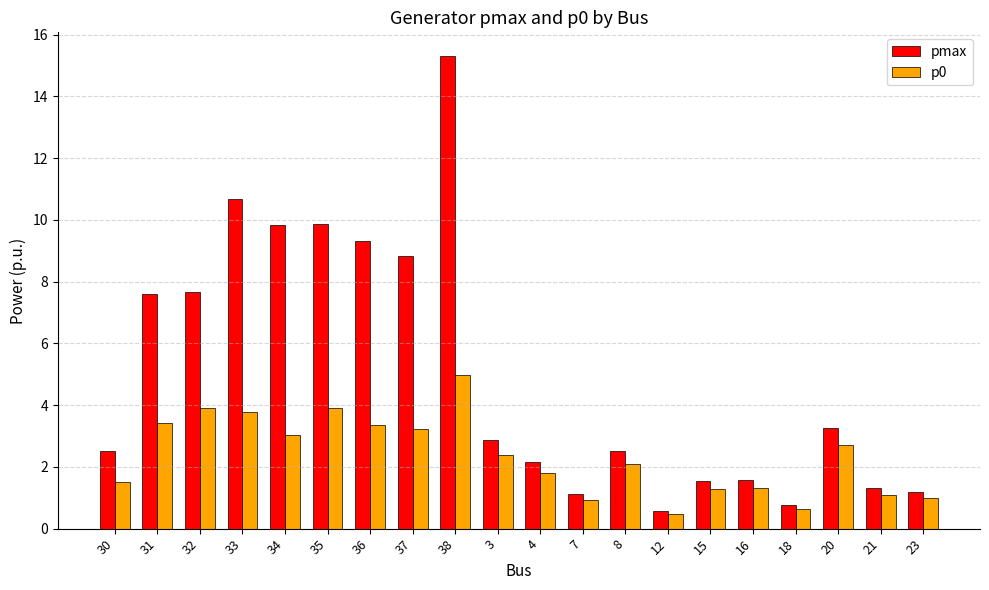

How many data points does each series have?

20